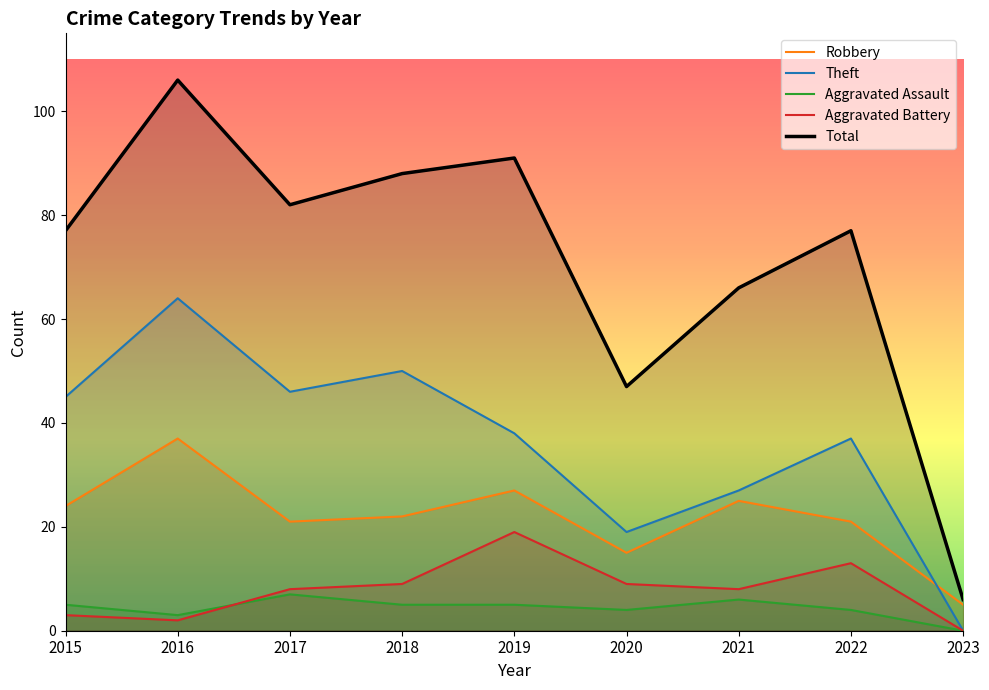

Reading left to right, list all the values displayed in this chart.

Robbery: 2015=24	2016=37	2017=21	2018=22	2019=27	2020=15	2021=25	2022=21	2023=5
Theft: 2015=45	2016=64	2017=46	2018=50	2019=38	2020=19	2021=27	2022=37	2023=0
Aggravated Assault: 2015=5	2016=3	2017=7	2018=5	2019=5	2020=4	2021=6	2022=4	2023=0
Aggravated Battery: 2015=3	2016=2	2017=8	2018=9	2019=19	2020=9	2021=8	2022=13	2023=0
Total: 2015=77	2016=106	2017=82	2018=88	2019=91	2020=47	2021=66	2022=77	2023=6